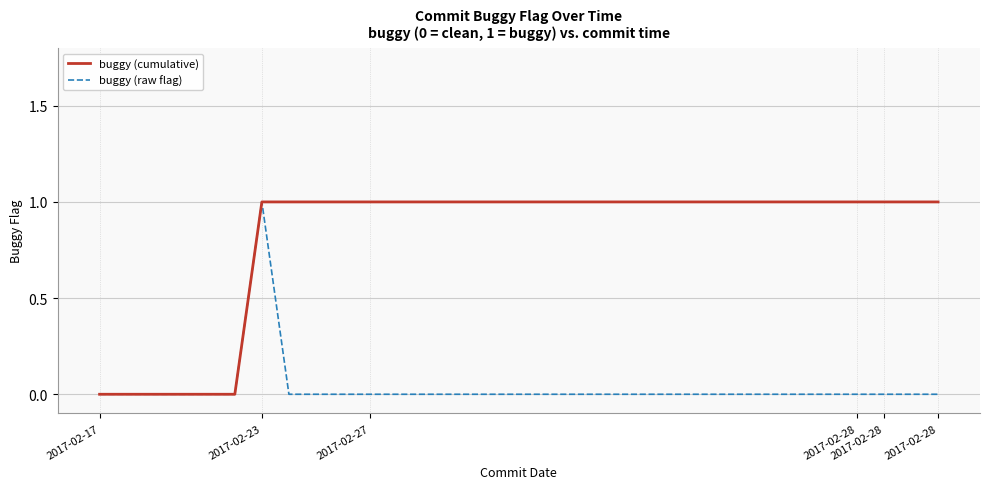

How many series are shown in this chart?

2